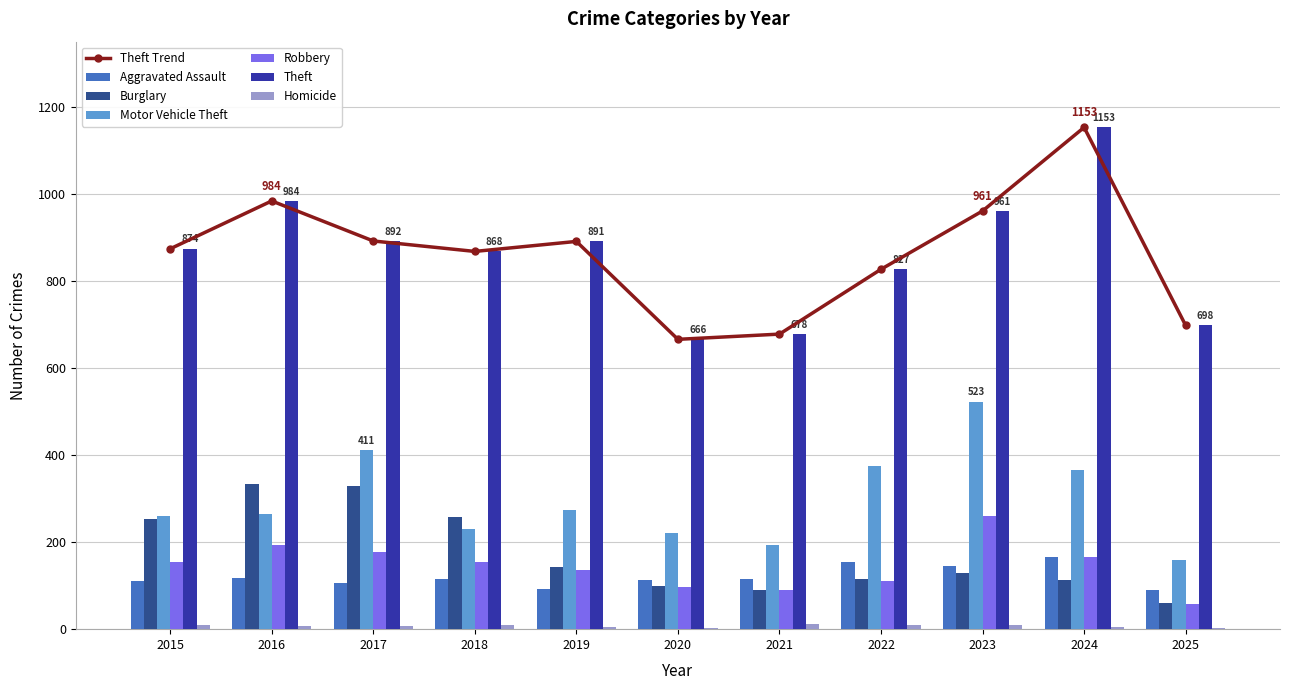

What is the difference between the maximum and minimum values in the Homicide series?

11